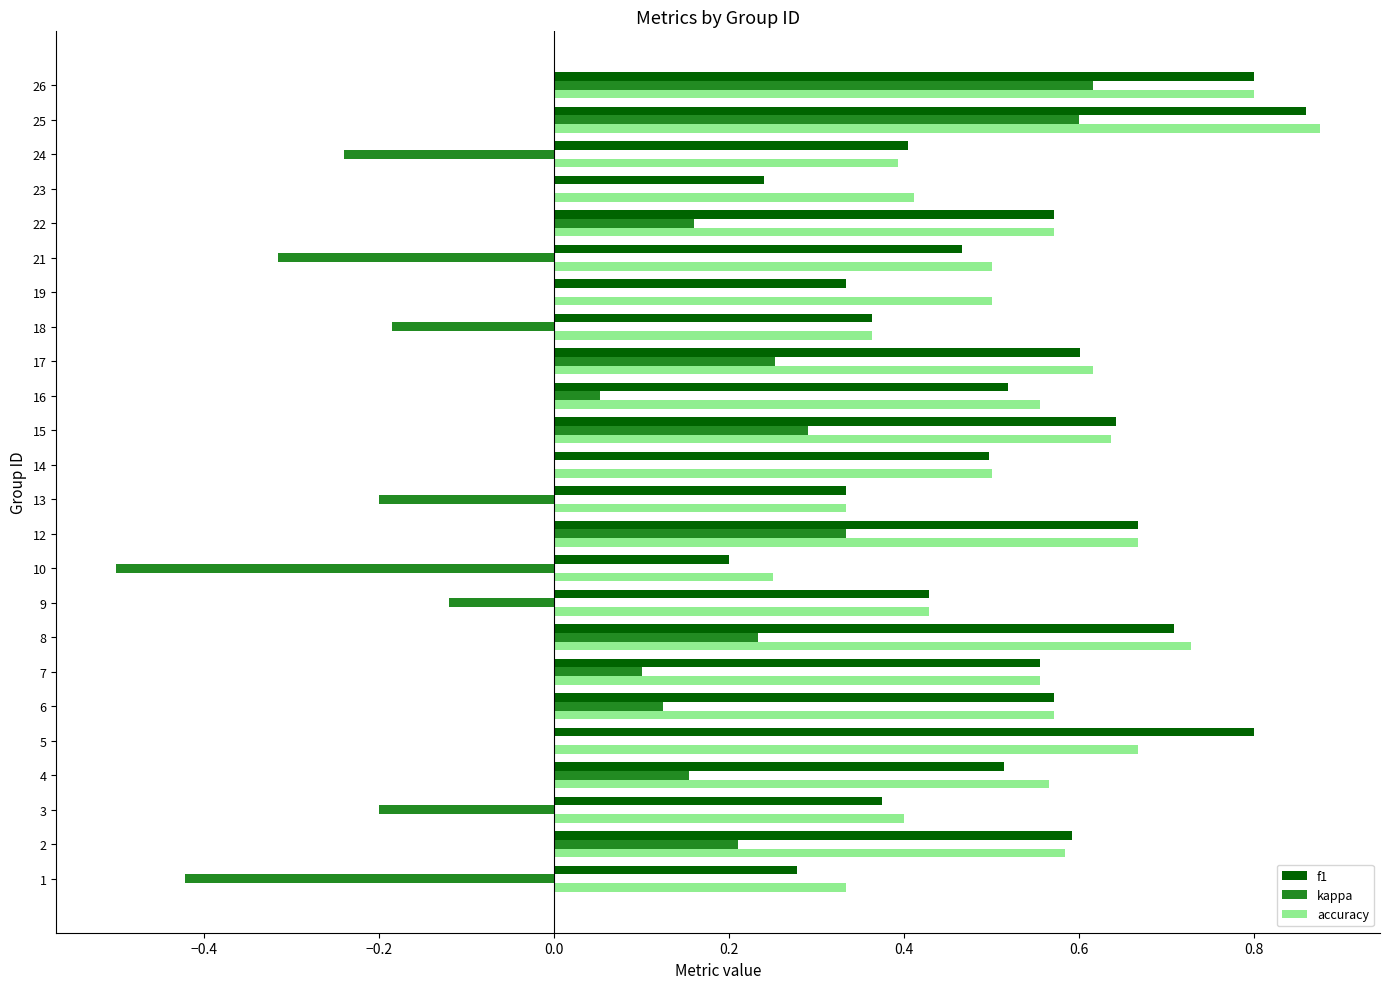

At which category is the sum across all series the highest?

25